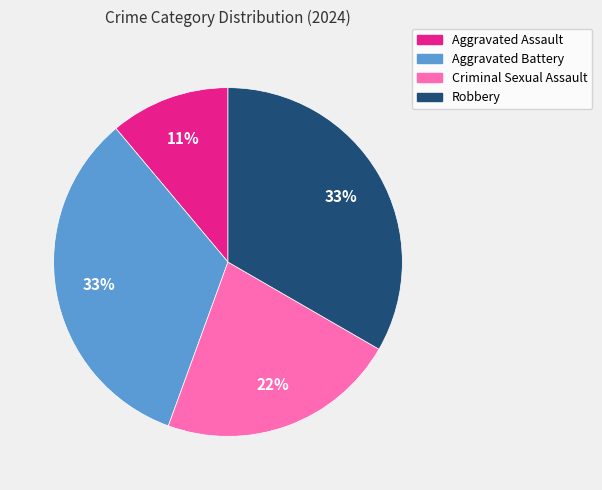

Which slice is the smallest?

Aggravated Assault